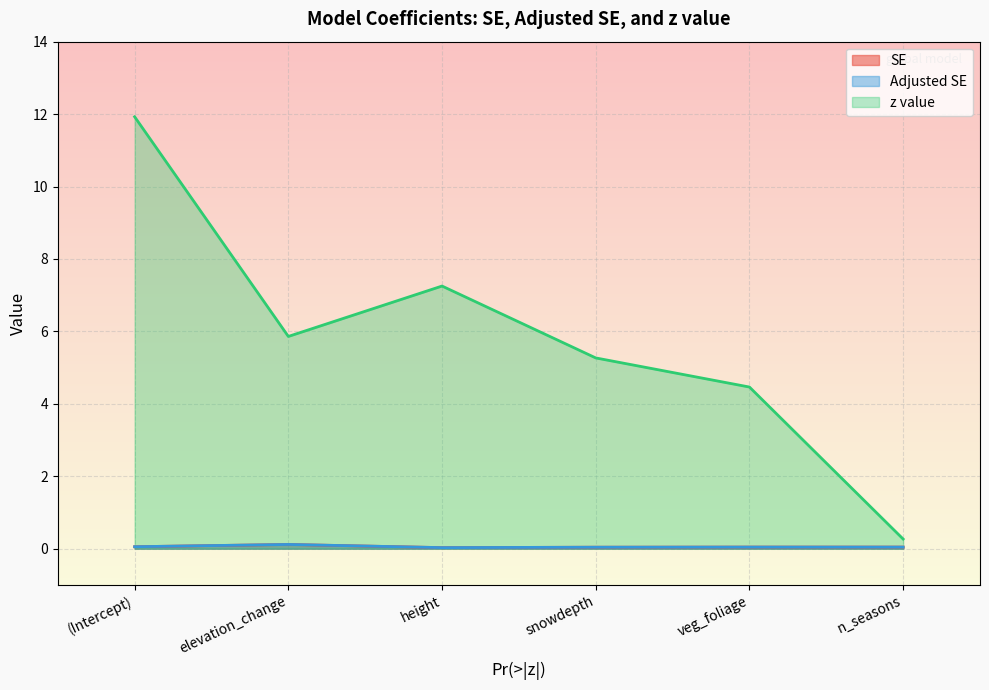

True or false: Adjusted SE has more than 0 points higher than both neighbors.

True